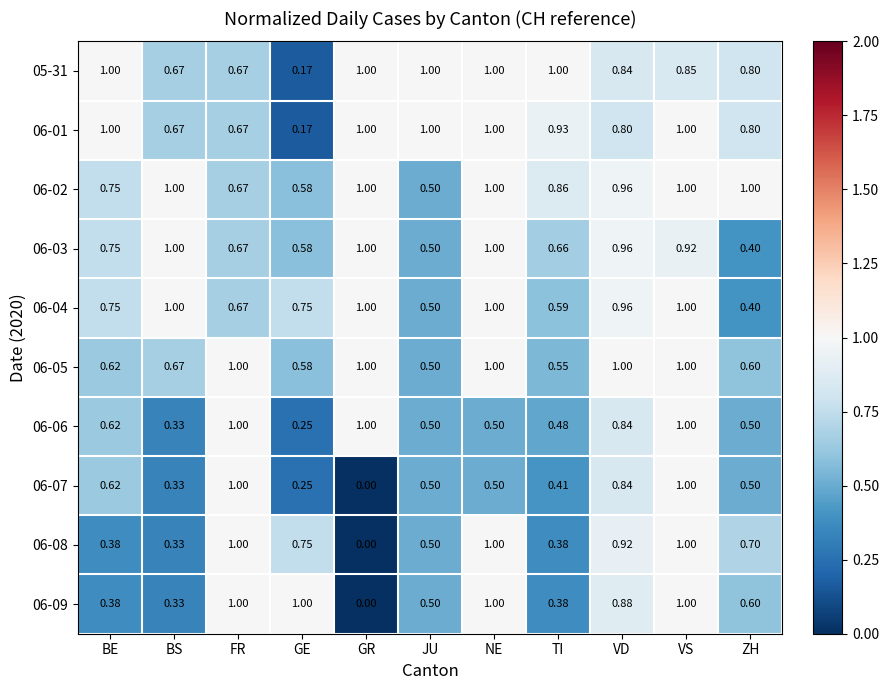

At which label does 06-01 reach its minimum?

GE